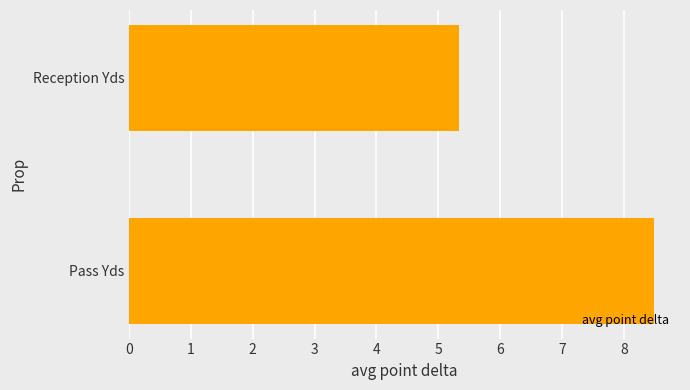

True or false: the data shows 13.4 at Pass Yds.

False